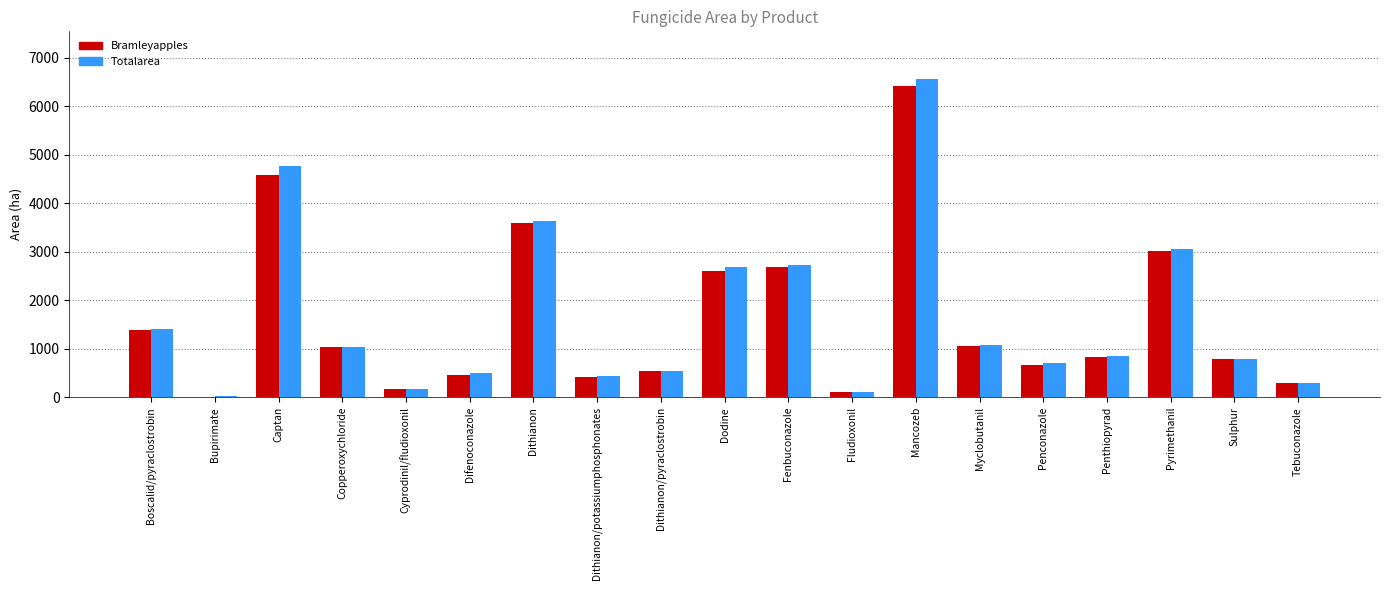

Which label corresponds to the largest value in the chart?

Mancozeb